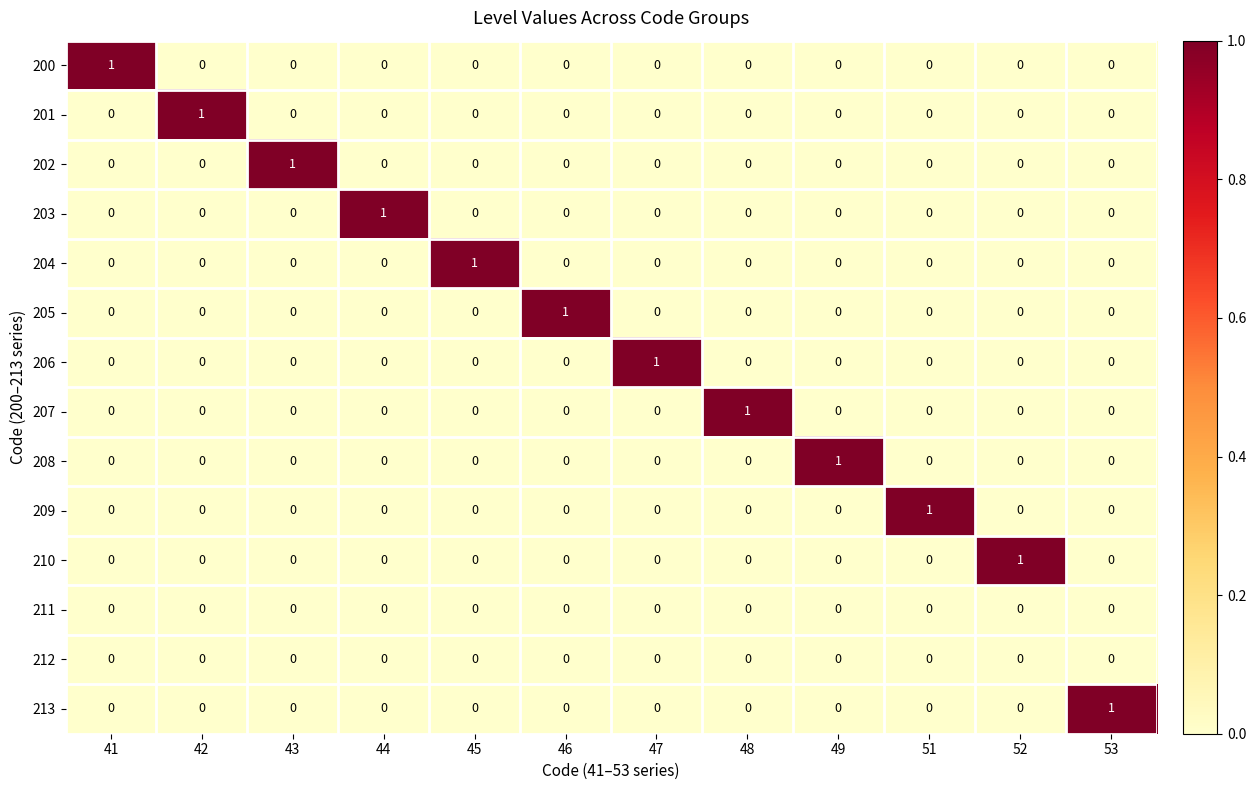

At which label is 210 closest to 0?

41